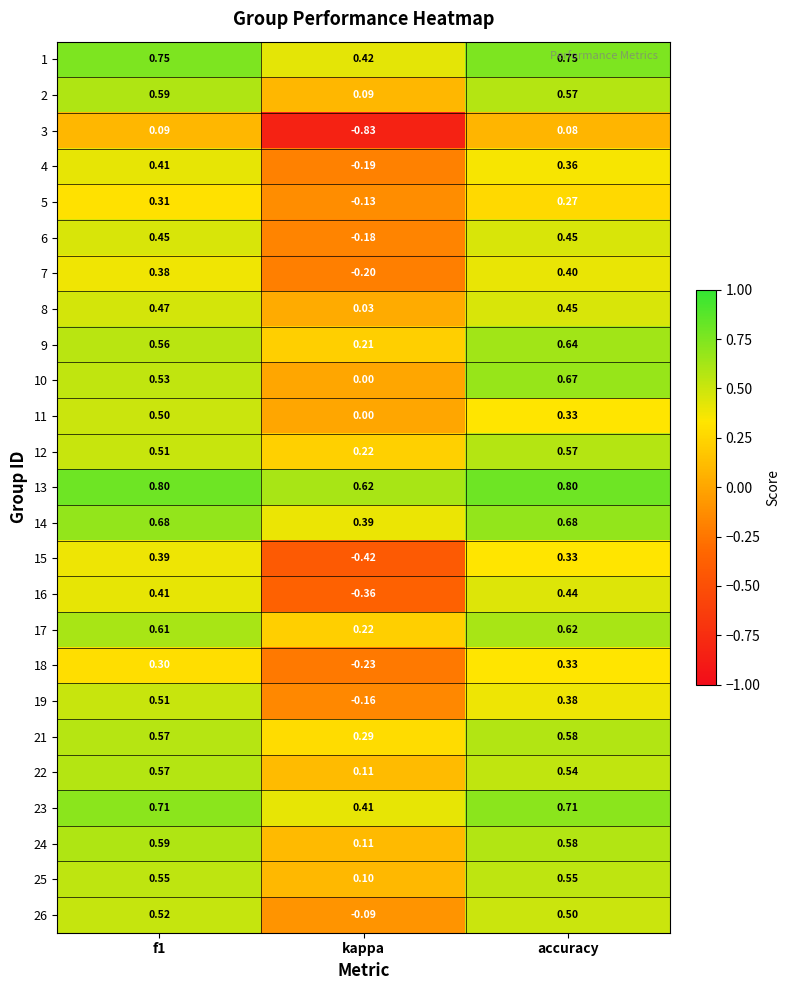

At which label does 15 reach its minimum?

kappa